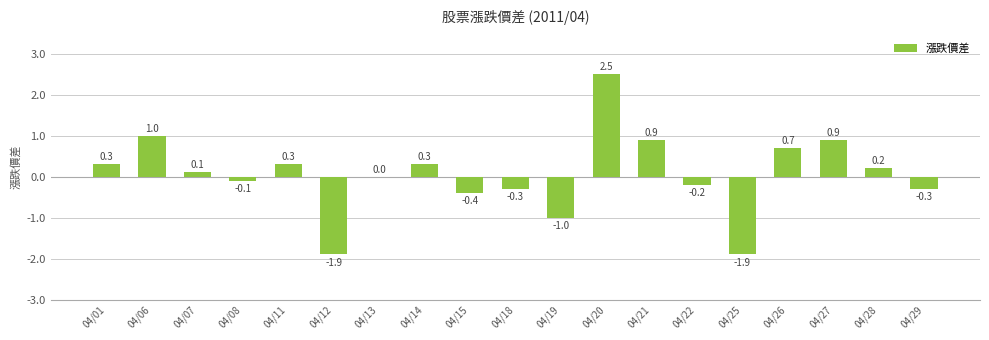

Which has a higher value, 04/28 or 04/07?

04/28